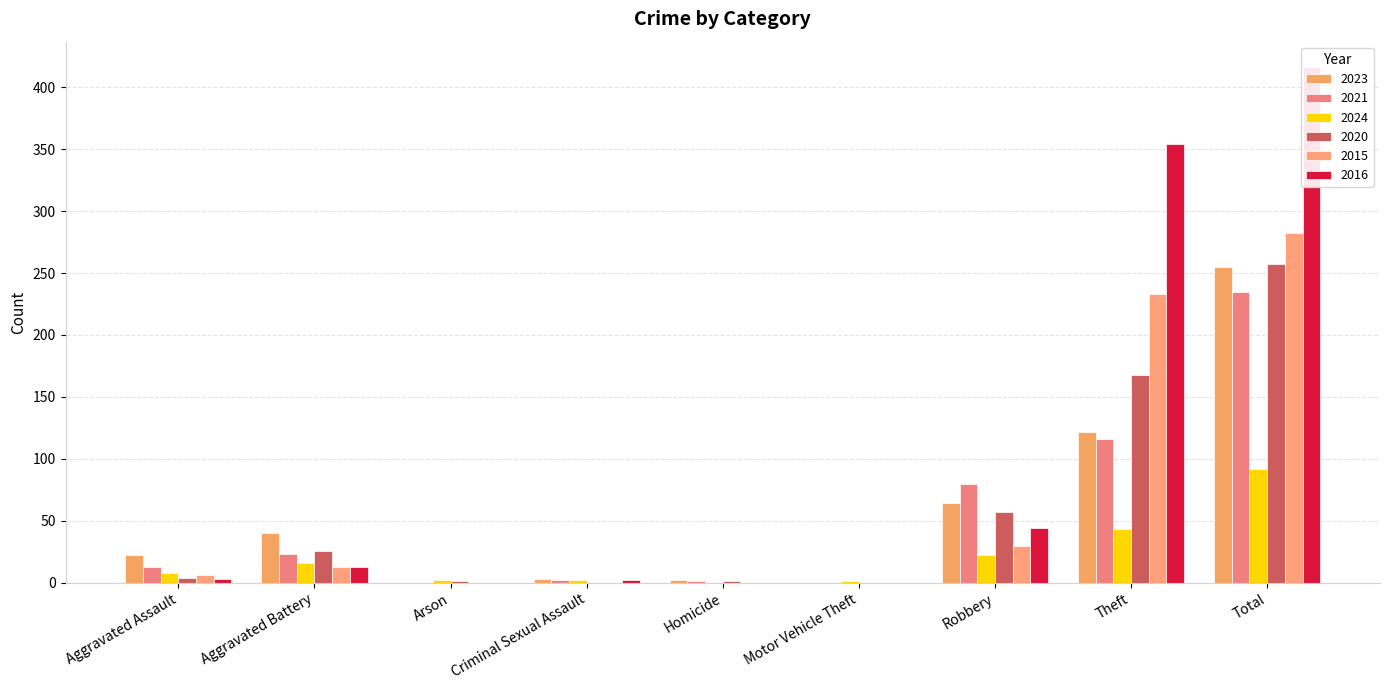

At which category is the sum across all series the highest?

Total